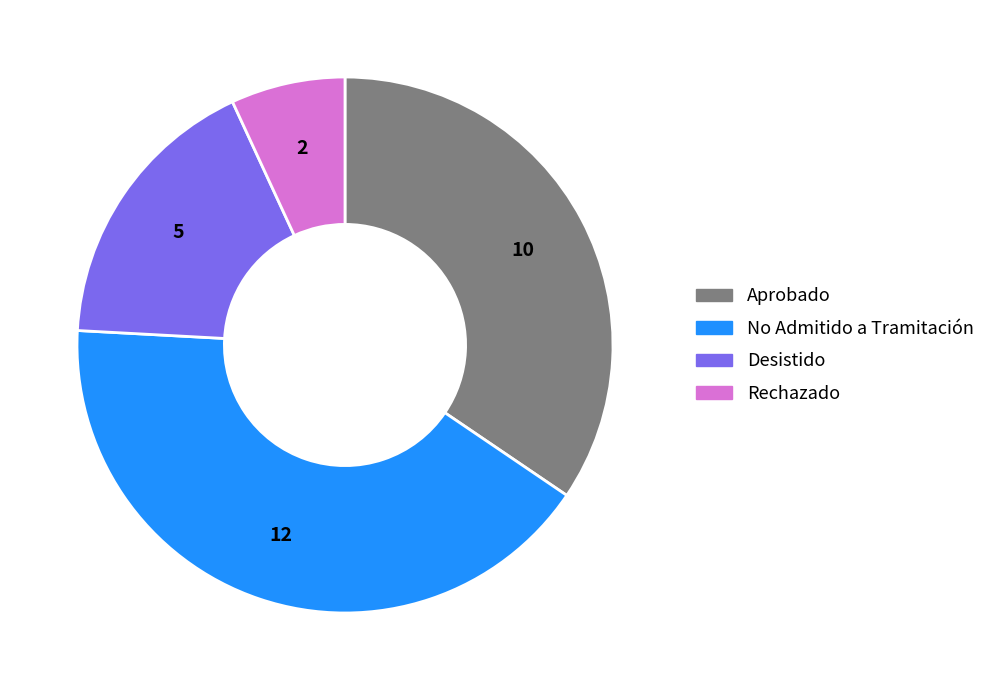

Count the number of slices in the pie.

4